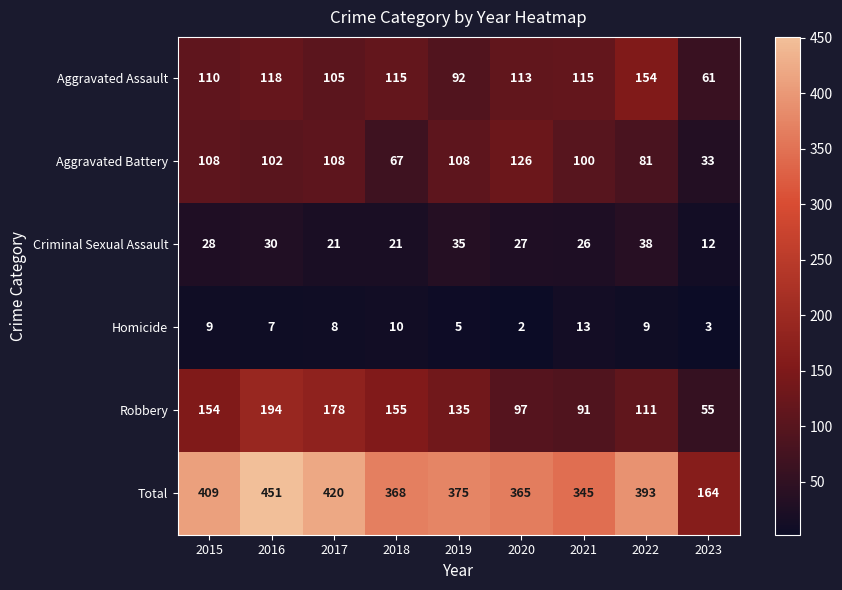

Count the number of data series in this chart.

6